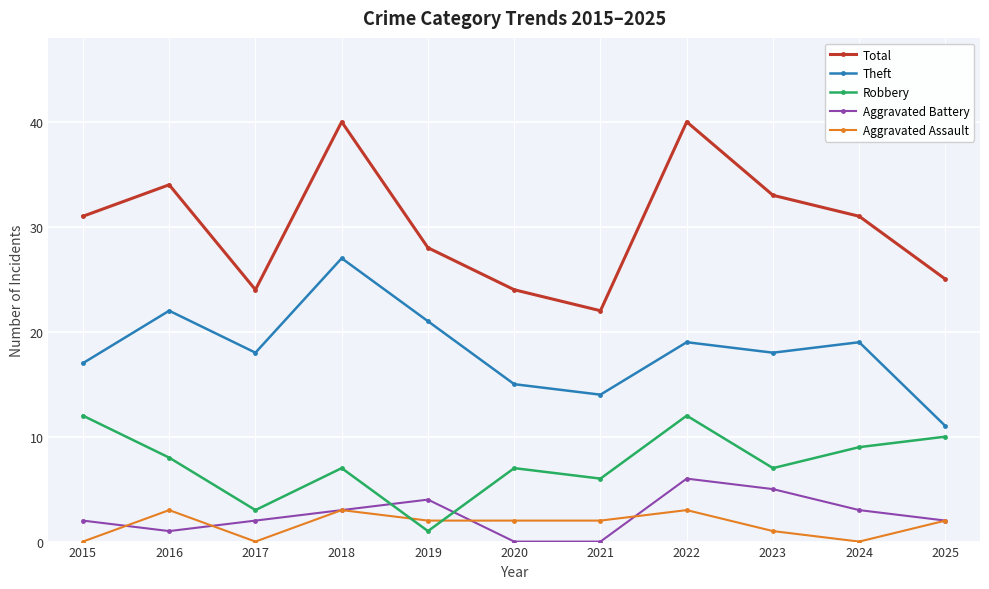

Rank the series at 2016 from highest to lowest value.

Total, Theft, Robbery, Aggravated Assault, Aggravated Battery